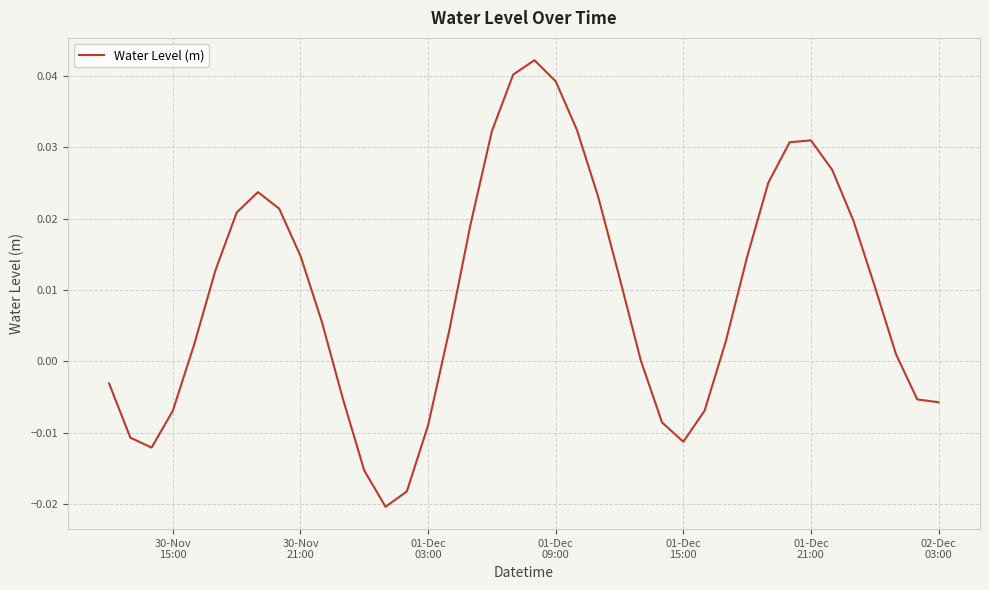

How many points are higher than both their immediate neighbors (excluding endpoints)?

3